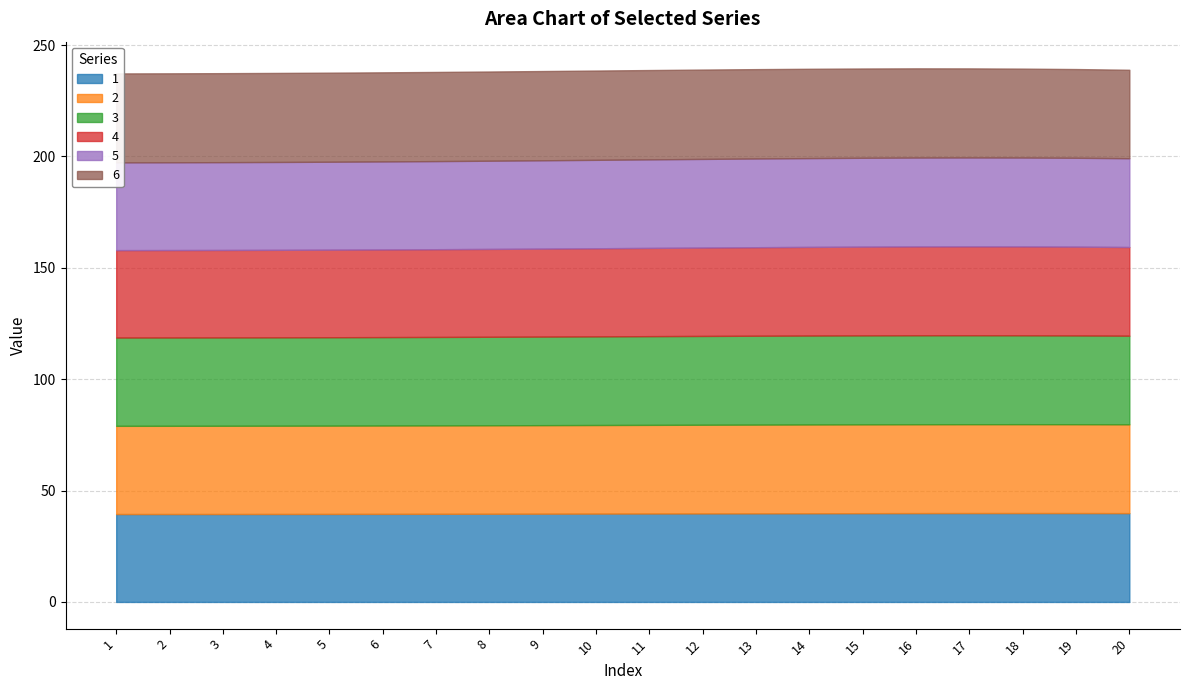

Is the value of 2 at 12 greater than the value of 4 at 11?

Yes